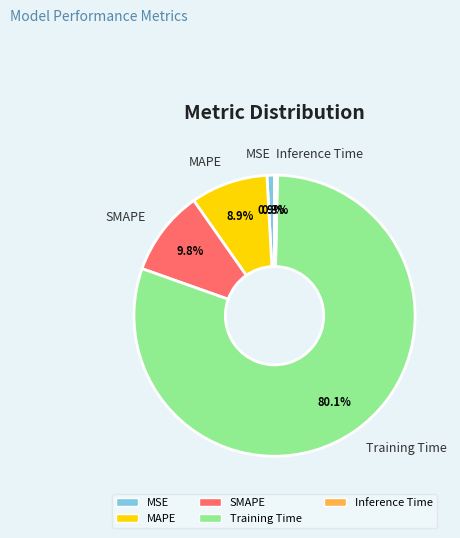

Count the number of slices in the pie.

5